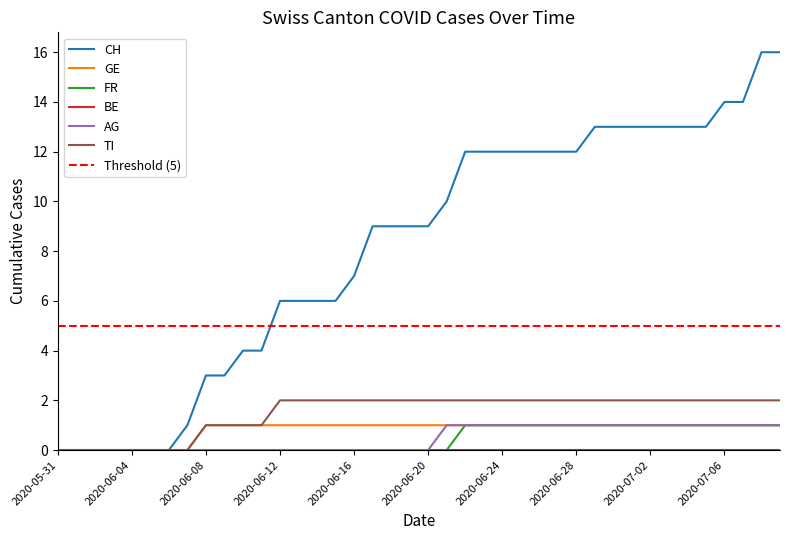

Reading left to right, transcribe all the data shown in this chart.

CH: 2020-05-31=0	2020-06-01=0	2020-06-02=0	2020-06-03=0	2020-06-04=0	2020-06-05=0	2020-06-06=0	2020-06-07=1	2020-06-08=3	2020-06-09=3	2020-06-10=4	2020-06-11=4	2020-06-12=6	2020-06-13=6	2020-06-14=6	2020-06-15=6	2020-06-16=7	2020-06-17=9	2020-06-18=9	2020-06-19=9	2020-06-20=9	2020-06-21=10	2020-06-22=12	2020-06-23=12	2020-06-24=12	2020-06-25=12	2020-06-26=12	2020-06-27=12	2020-06-28=12	2020-06-29=13	2020-06-30=13	2020-07-01=13	2020-07-02=13	2020-07-03=13	2020-07-04=13	2020-07-05=13	2020-07-06=14	2020-07-07=14	2020-07-08=16	2020-07-09=16
GE: 2020-05-31=0	2020-06-01=0	2020-06-02=0	2020-06-03=0	2020-06-04=0	2020-06-05=0	2020-06-06=0	2020-06-07=0	2020-06-08=1	2020-06-09=1	2020-06-10=1	2020-06-11=1	2020-06-12=1	2020-06-13=1	2020-06-14=1	2020-06-15=1	2020-06-16=1	2020-06-17=1	2020-06-18=1	2020-06-19=1	2020-06-20=1	2020-06-21=1	2020-06-22=1	2020-06-23=1	2020-06-24=1	2020-06-25=1	2020-06-26=1	2020-06-27=1	2020-06-28=1	2020-06-29=1	2020-06-30=1	2020-07-01=1	2020-07-02=1	2020-07-03=1	2020-07-04=1	2020-07-05=1	2020-07-06=1	2020-07-07=1	2020-07-08=1	2020-07-09=1
FR: 2020-05-31=0	2020-06-01=0	2020-06-02=0	2020-06-03=0	2020-06-04=0	2020-06-05=0	2020-06-06=0	2020-06-07=0	2020-06-08=0	2020-06-09=0	2020-06-10=0	2020-06-11=0	2020-06-12=0	2020-06-13=0	2020-06-14=0	2020-06-15=0	2020-06-16=0	2020-06-17=0	2020-06-18=0	2020-06-19=0	2020-06-20=0	2020-06-21=0	2020-06-22=1	2020-06-23=1	2020-06-24=1	2020-06-25=1	2020-06-26=1	2020-06-27=1	2020-06-28=1	2020-06-29=1	2020-06-30=1	2020-07-01=1	2020-07-02=1	2020-07-03=1	2020-07-04=1	2020-07-05=1	2020-07-06=1	2020-07-07=1	2020-07-08=1	2020-07-09=1
AG: 2020-05-31=0	2020-06-01=0	2020-06-02=0	2020-06-03=0	2020-06-04=0	2020-06-05=0	2020-06-06=0	2020-06-07=0	2020-06-08=0	2020-06-09=0	2020-06-10=0	2020-06-11=0	2020-06-12=0	2020-06-13=0	2020-06-14=0	2020-06-15=0	2020-06-16=0	2020-06-17=0	2020-06-18=0	2020-06-19=0	2020-06-20=0	2020-06-21=1	2020-06-22=1	2020-06-23=1	2020-06-24=1	2020-06-25=1	2020-06-26=1	2020-06-27=1	2020-06-28=1	2020-06-29=1	2020-06-30=1	2020-07-01=1	2020-07-02=1	2020-07-03=1	2020-07-04=1	2020-07-05=1	2020-07-06=1	2020-07-07=1	2020-07-08=1	2020-07-09=1
TI: 2020-05-31=0	2020-06-01=0	2020-06-02=0	2020-06-03=0	2020-06-04=0	2020-06-05=0	2020-06-06=0	2020-06-07=0	2020-06-08=1	2020-06-09=1	2020-06-10=1	2020-06-11=1	2020-06-12=2	2020-06-13=2	2020-06-14=2	2020-06-15=2	2020-06-16=2	2020-06-17=2	2020-06-18=2	2020-06-19=2	2020-06-20=2	2020-06-21=2	2020-06-22=2	2020-06-23=2	2020-06-24=2	2020-06-25=2	2020-06-26=2	2020-06-27=2	2020-06-28=2	2020-06-29=2	2020-06-30=2	2020-07-01=2	2020-07-02=2	2020-07-03=2	2020-07-04=2	2020-07-05=2	2020-07-06=2	2020-07-07=2	2020-07-08=2	2020-07-09=2